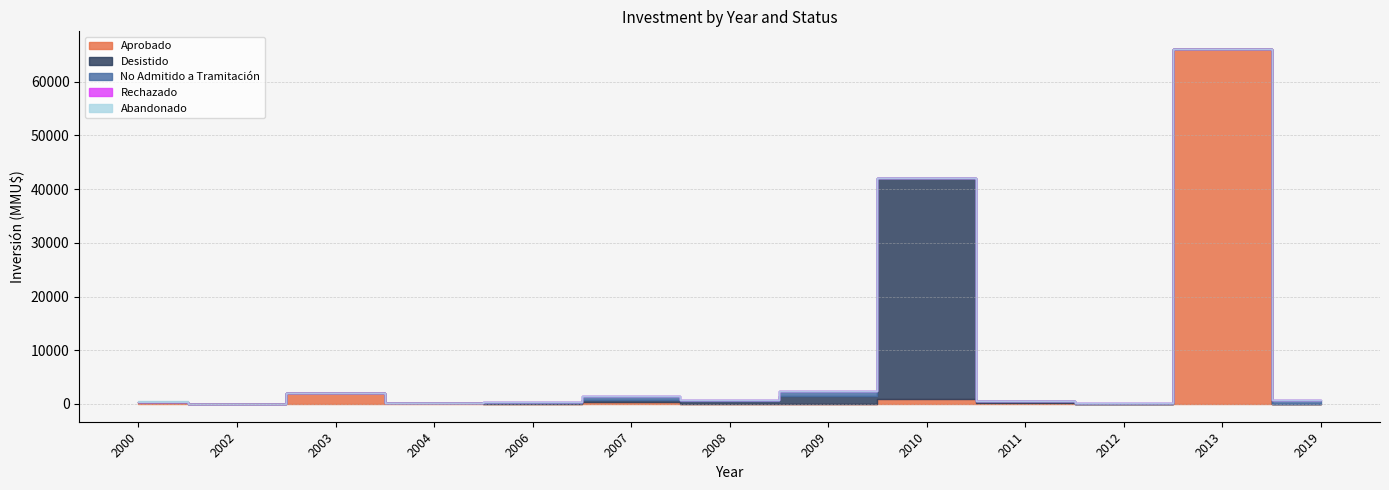

Reading right to left, list all the values displayed in this chart.

Aprobado: 0	66052	0	250	978	0	0	429	1	224	2119	0	300
Desistido: 0	0	0	250	41075	1550	520	300	200	0	0	0	0
No Admitido a Tramitación: 800	0	100	0	0	800	290	844	248	0	0	0	0
Rechazado: 0	0	0	0	0	0	0	0	0	0	0	0	0
Abandonado: 0	0	0	0	0	0	0	0	0	0	0	0	300